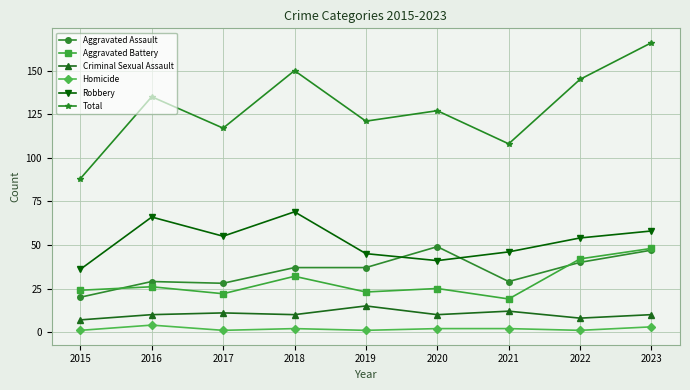

What is the value of the Aggravated Battery point at the 2nd from the left?

26